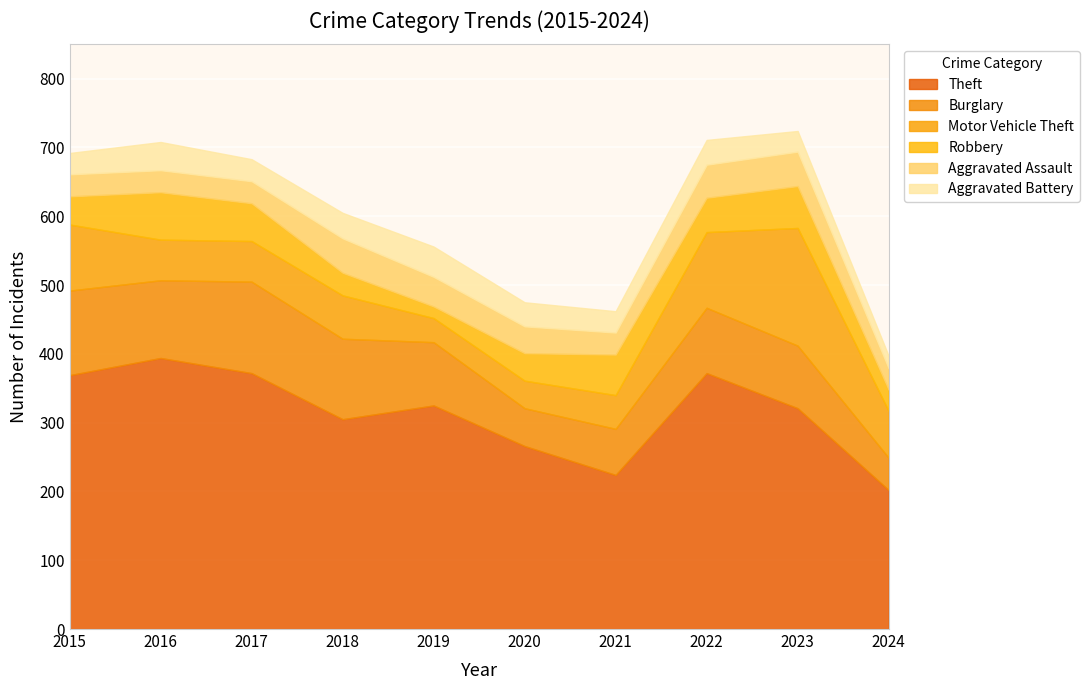

What are all the series names shown in the legend?

Theft, Burglary, Motor Vehicle Theft, Robbery, Aggravated Assault, Aggravated Battery